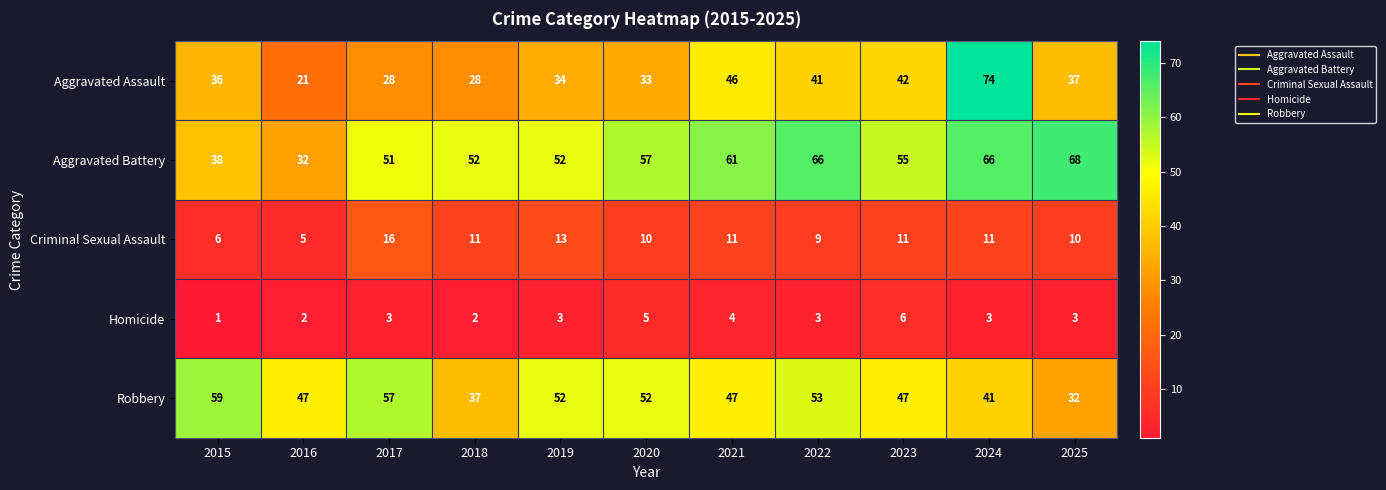

What is the total value across all series at 2018?

130